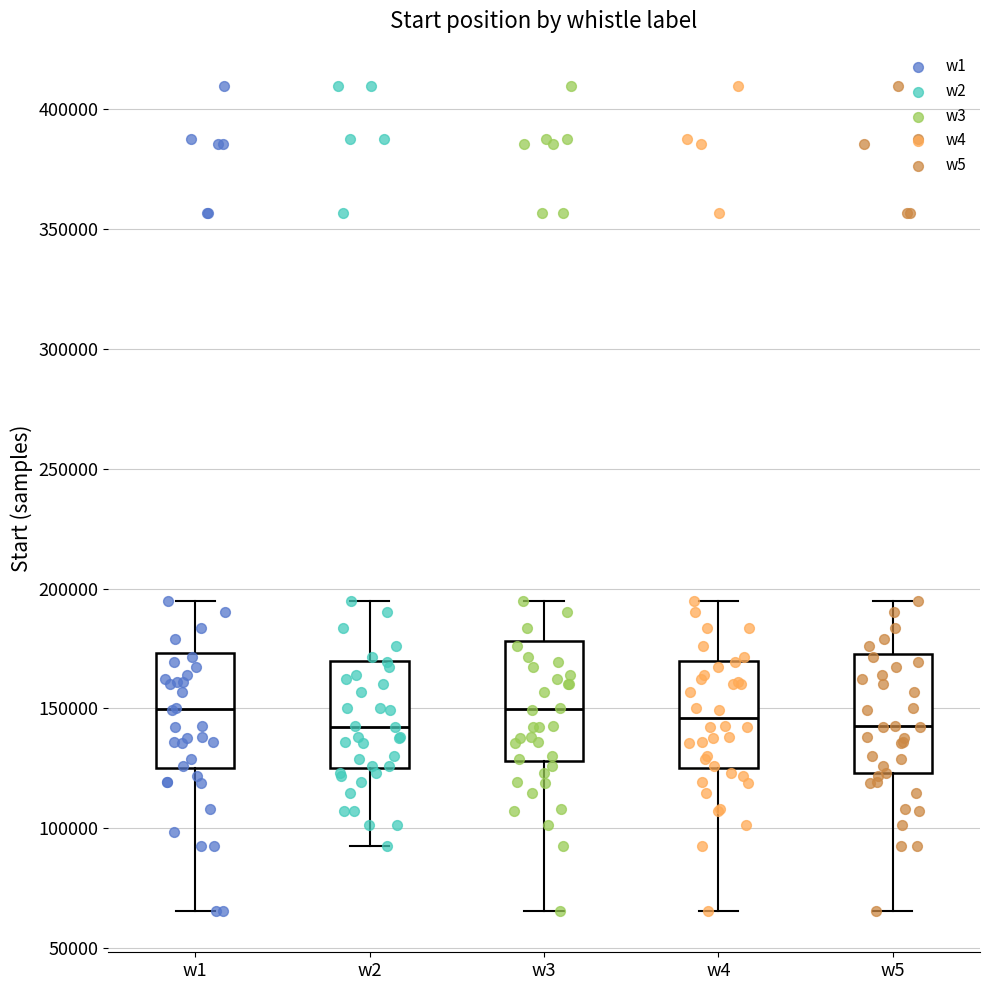

Where does the lower whisker of the box for w1 end on the y-axis? The values are not printed on the chart, so give them approximately, as read against the axis.

65000